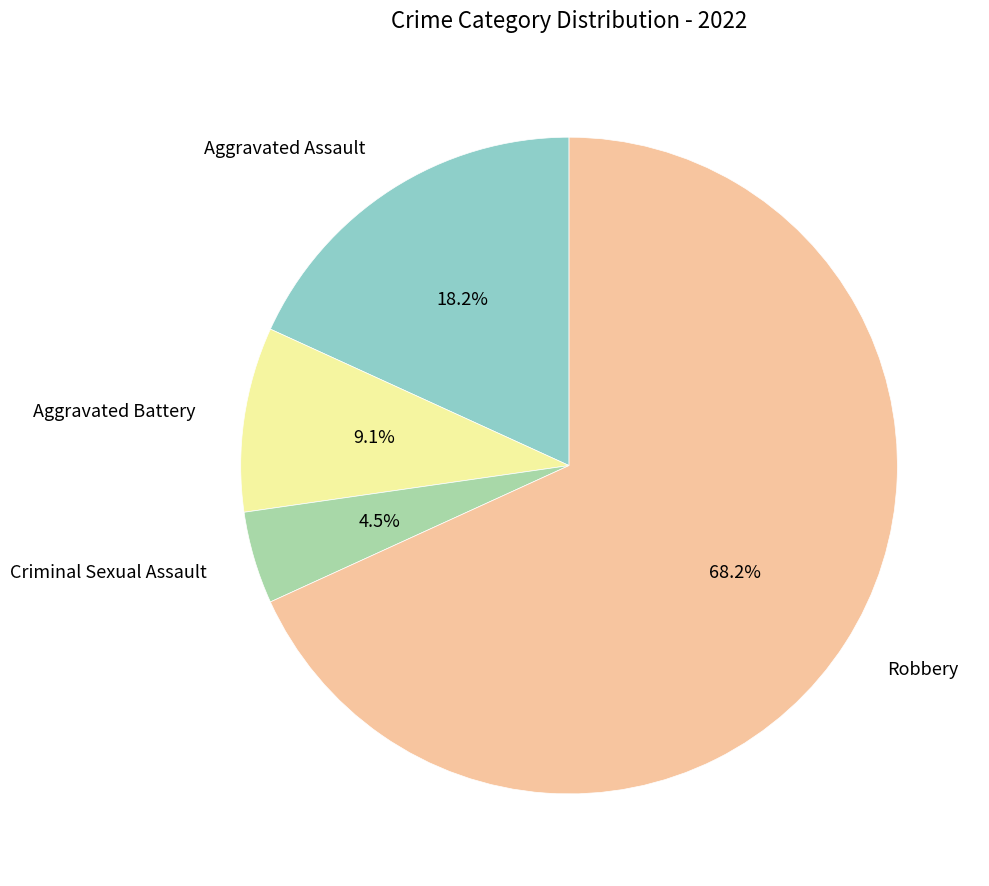

Is there a majority slice in this chart?

Yes